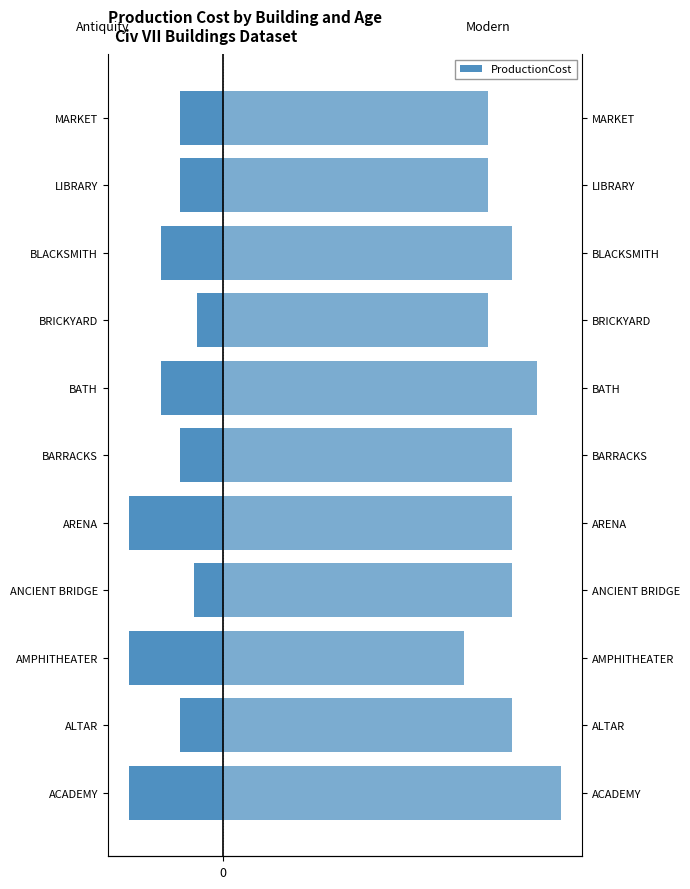

The value of Modern at BRICKYARD is 550. True or false?

True